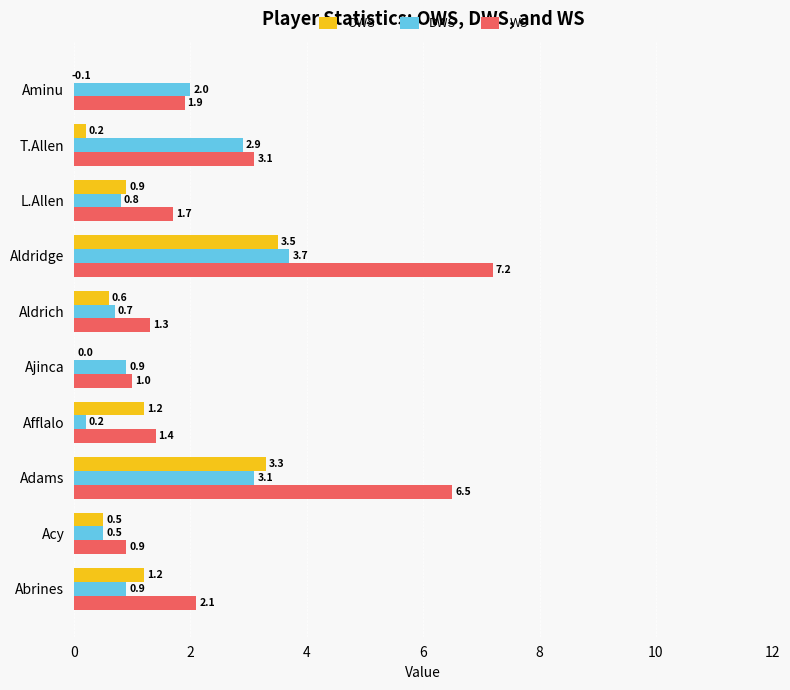

At which category is the sum across all series the highest?

Aldridge